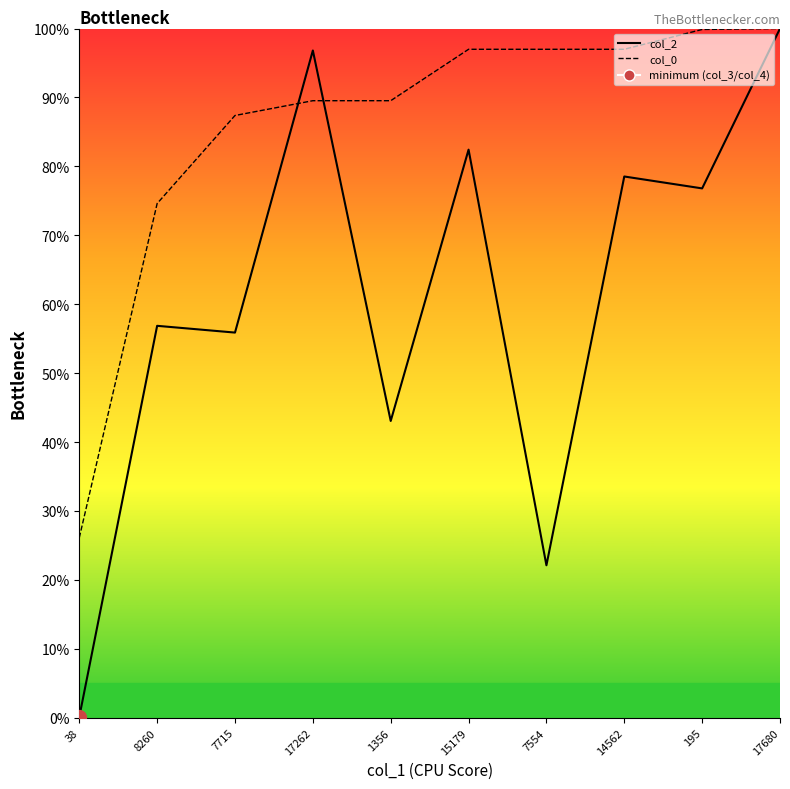

What is the value of the col_0_line point at the 4th from the left?

0.9